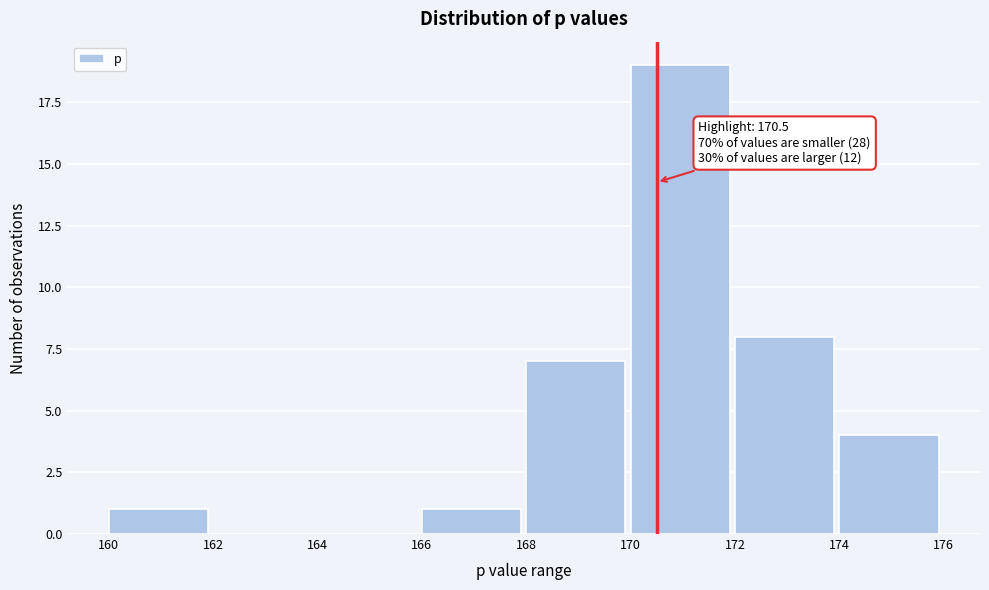

Over which range of the x-axis is the bar tallest?

170 to 172